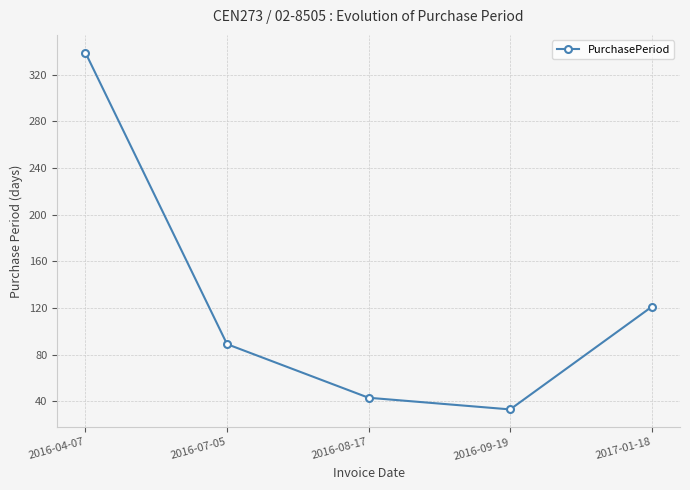

What is the approximate value at 2017-01-18, to the nearest 50?

100